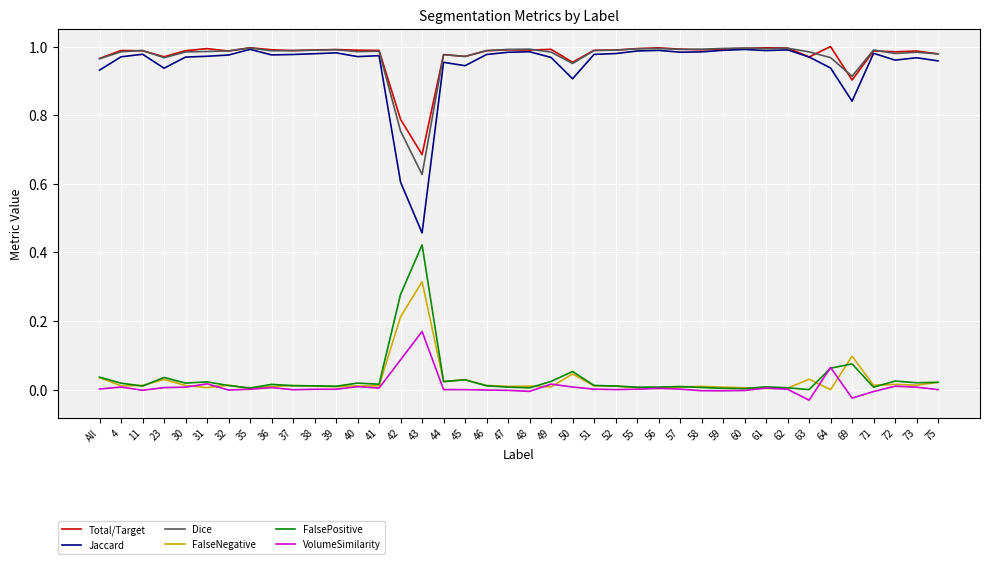

The value of Jaccard at 31 is 1.0. True or false?

True